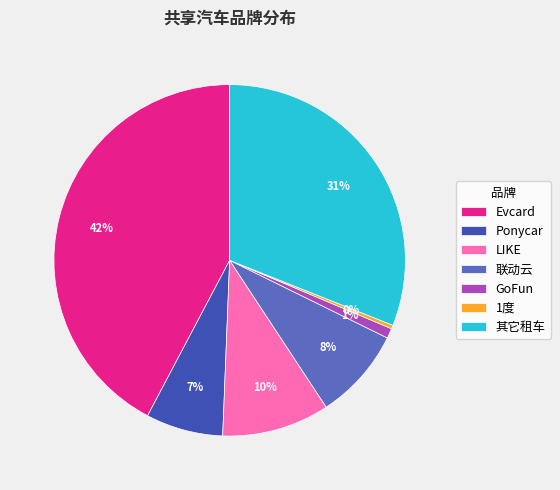

The 联动云 slice represents 8% of the pie. True or false?

True